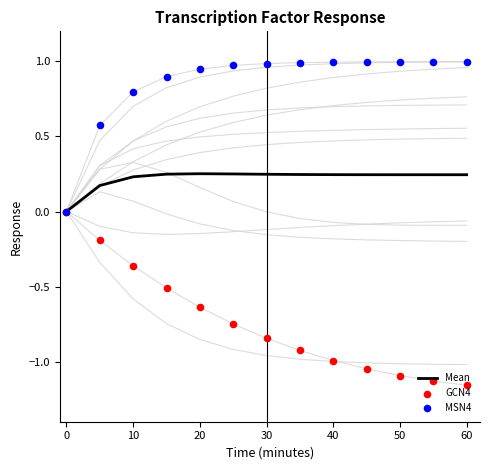

Which series reaches the maximum Y coordinate?

MSN4